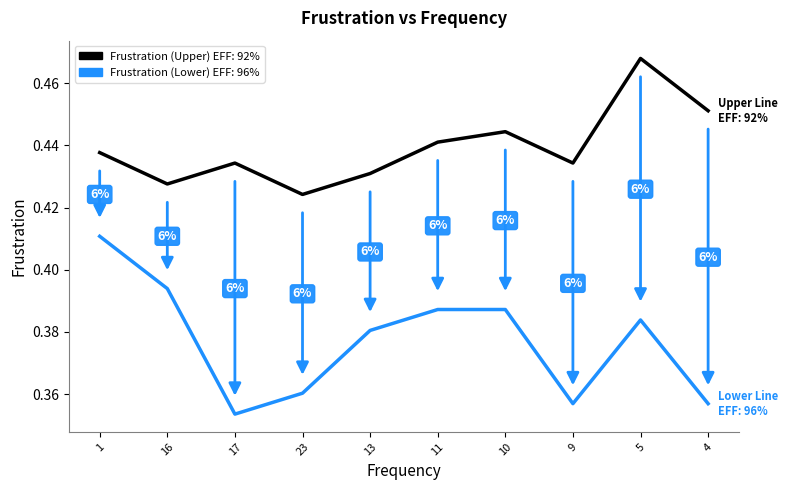

The Frustration (Upper) EFF: 92% series shows 0.6 at 13. True or false?

False